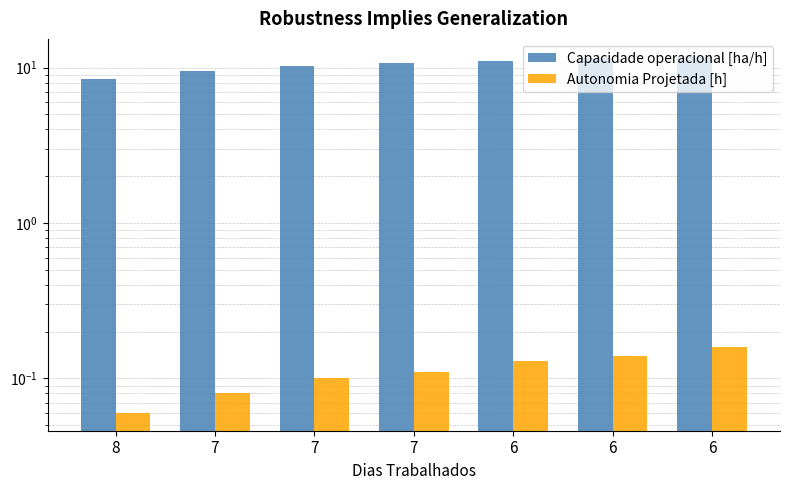

The Autonomia Projetada [h] series shows 0.1 at 8. True or false?

False